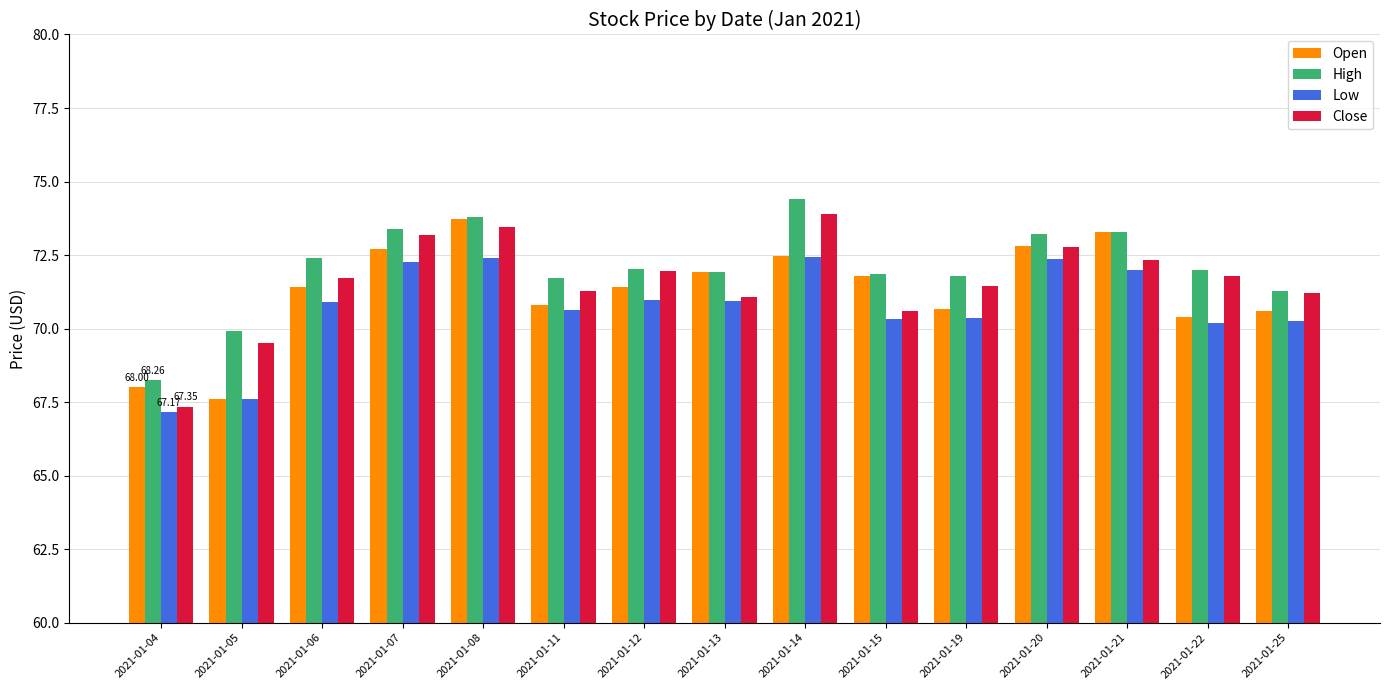

What is the spread (max minus min) of values at 2021-01-21?

1.3